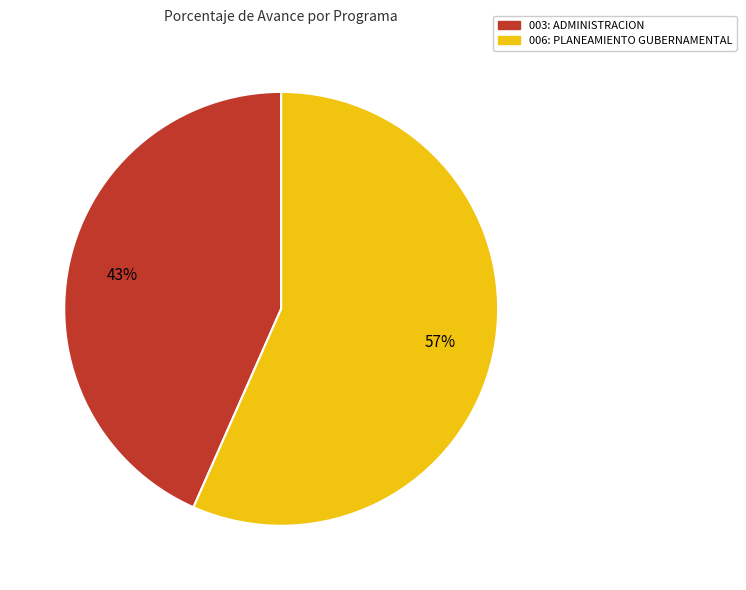

How many slices are in this pie chart?

2